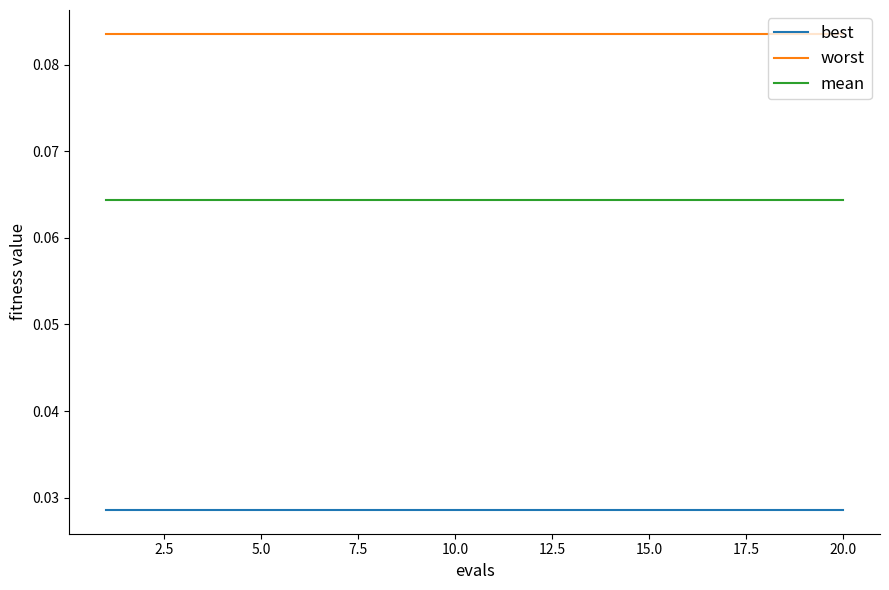

List the series in order of their overall mean, lowest first.

best, mean, worst